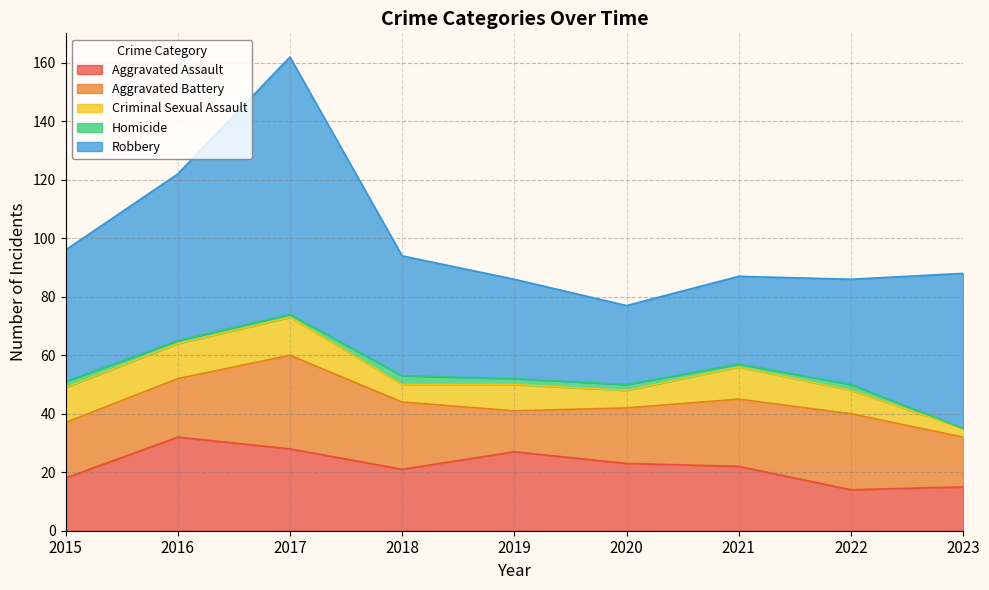

What is the difference between the maximum and second lowest values in the Robbery series?

58